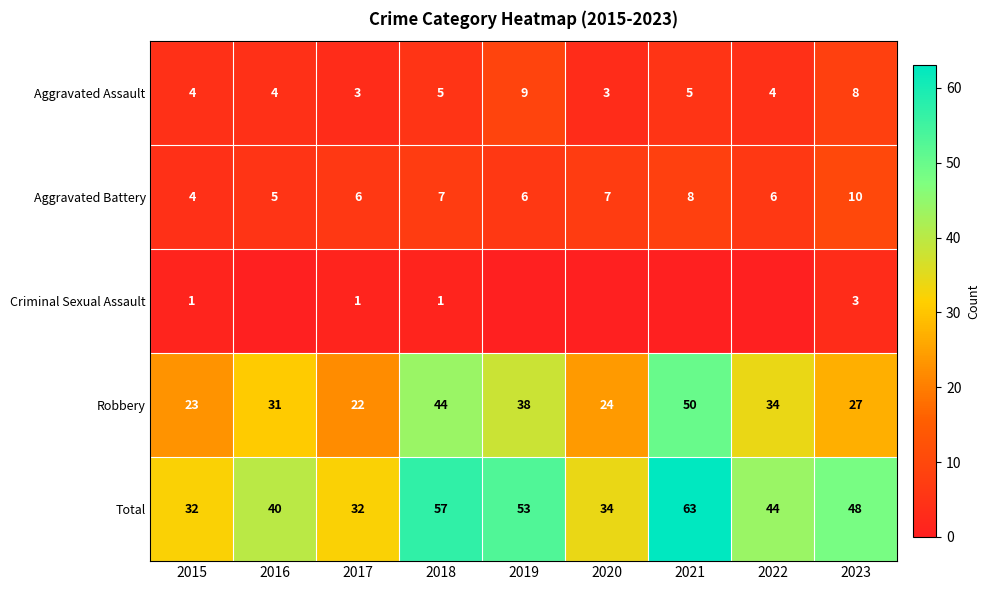

Between 2021 and 2020, which is larger?

2021